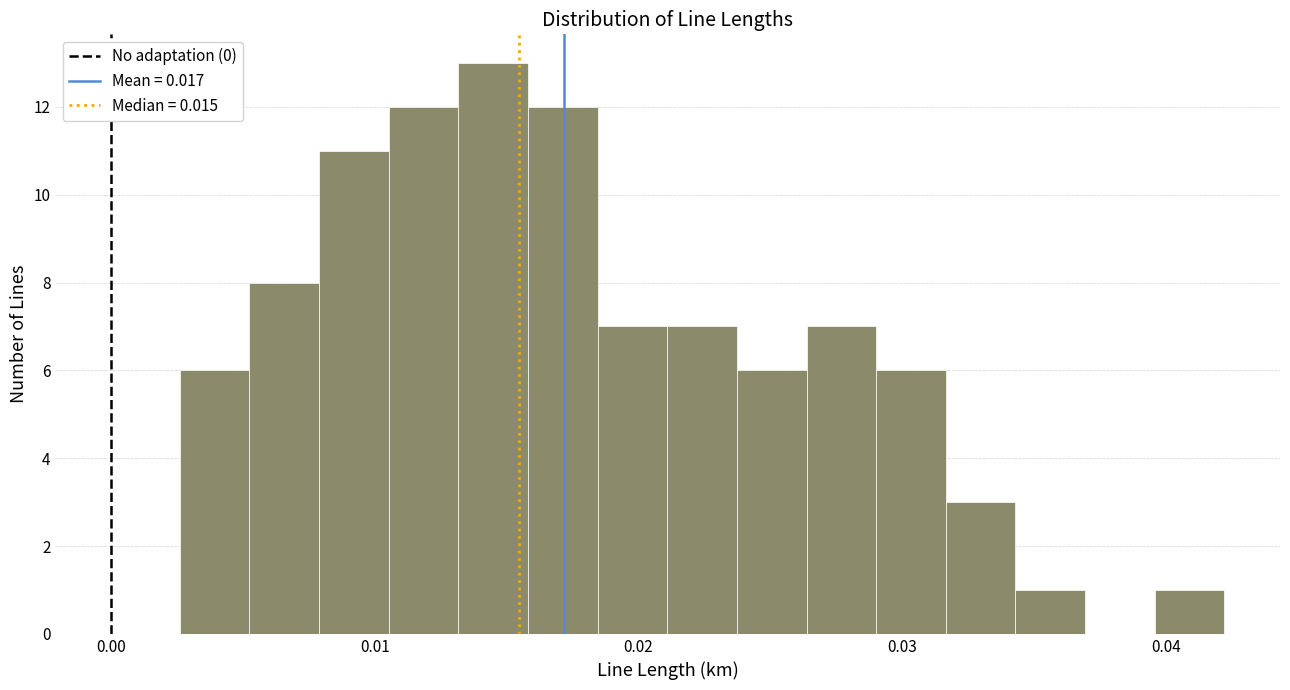

Read against the x-axis, roughly where is the centre of the tallest bar?

0.014